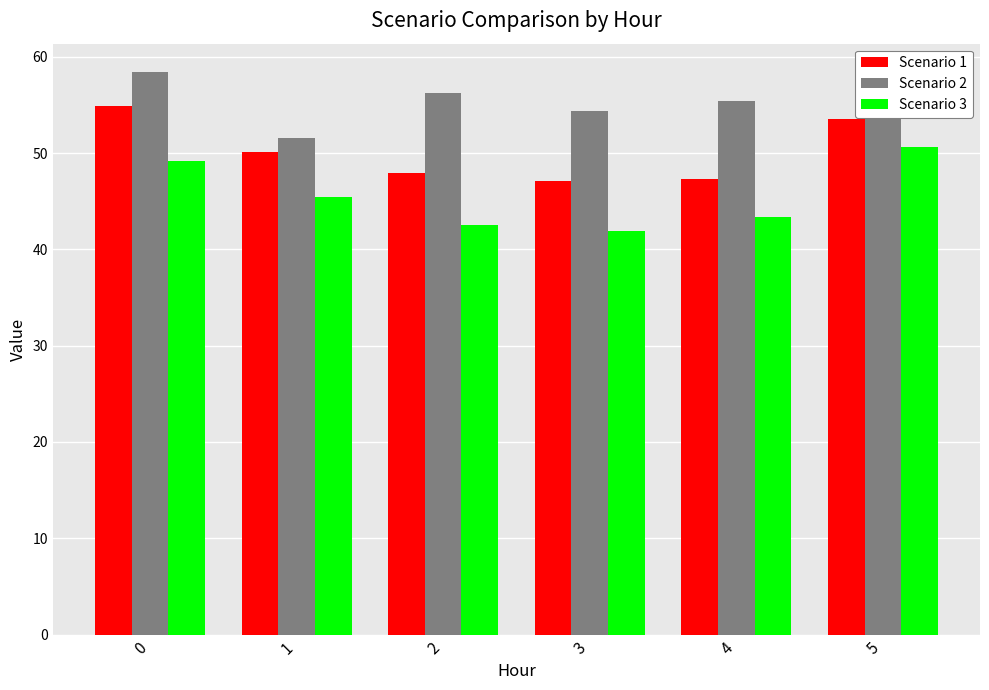

Which series has the widest spread of values?

Scenario 3